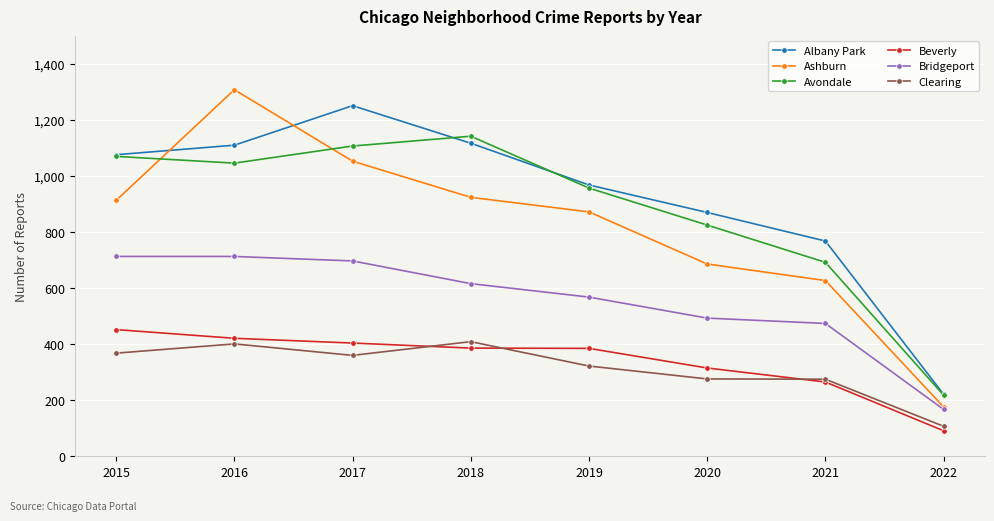

How many lines are shown in the chart?

6